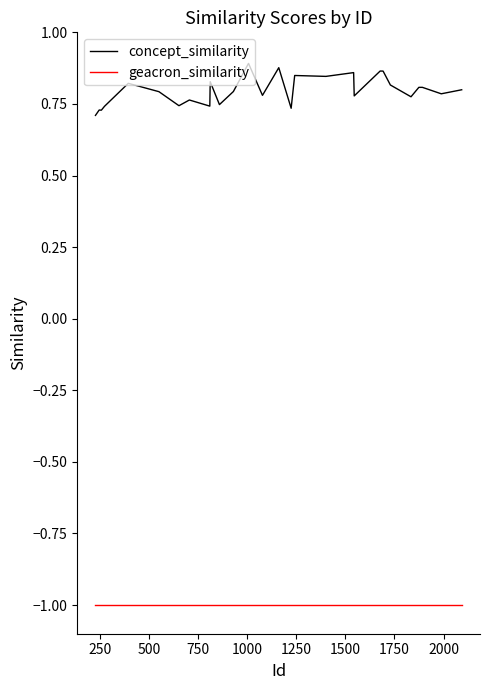

Which series has the largest total across all categories?

concept_similarity